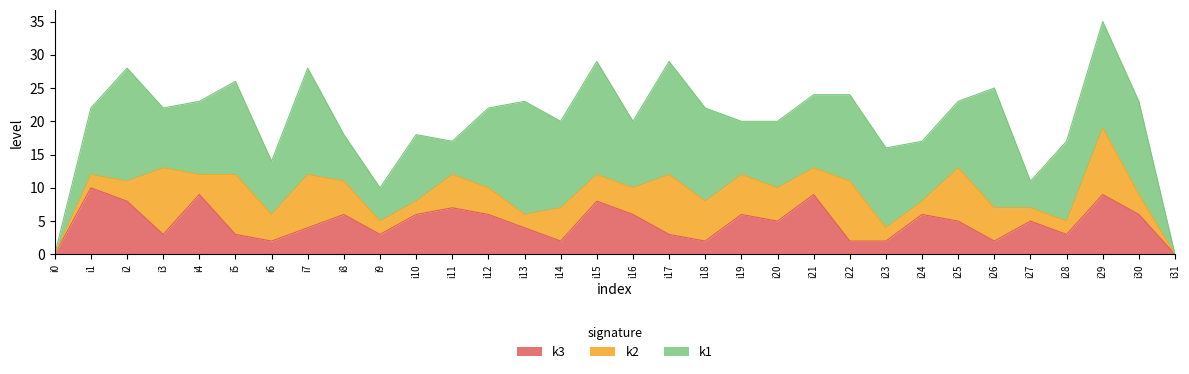

Rank the series by their maximum value, from highest to lowest.

k1, k3, k2